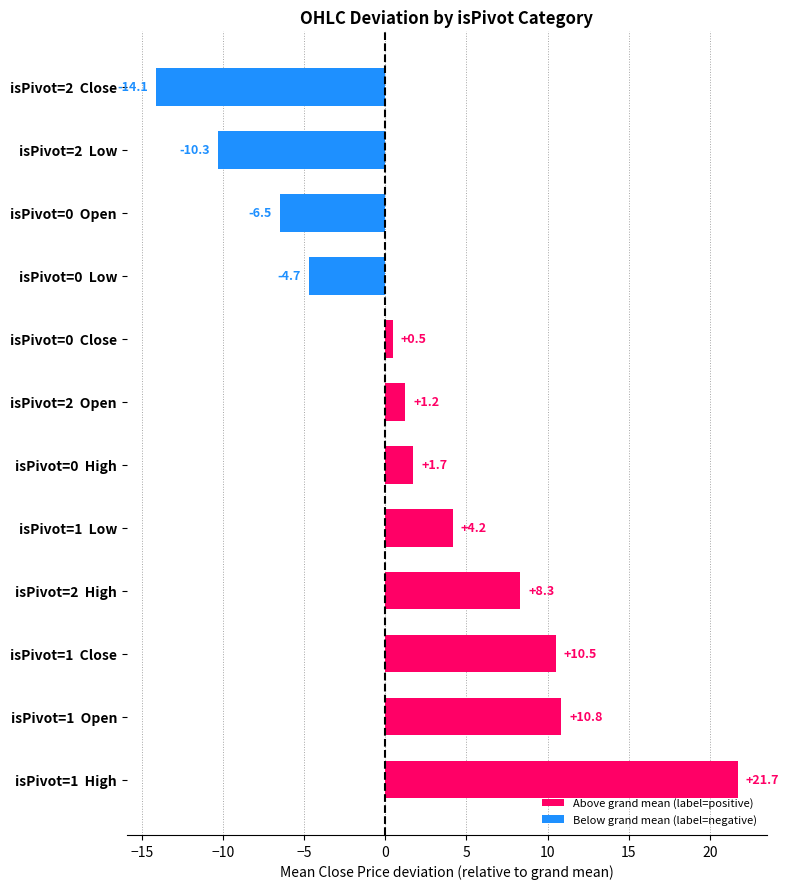

Reading bottom to top, extract all data points from this chart.

isPivot=1  High=21.7	isPivot=1  Open=10.8	isPivot=1  Close=10.5	isPivot=2  High=8.3	isPivot=1  Low=4.2	isPivot=0  High=1.7	isPivot=2  Open=1.2	isPivot=0  Close=0.5	isPivot=0  Low=-4.7	isPivot=0  Open=-6.5	isPivot=2  Low=-10.3	isPivot=2  Close=-14.1